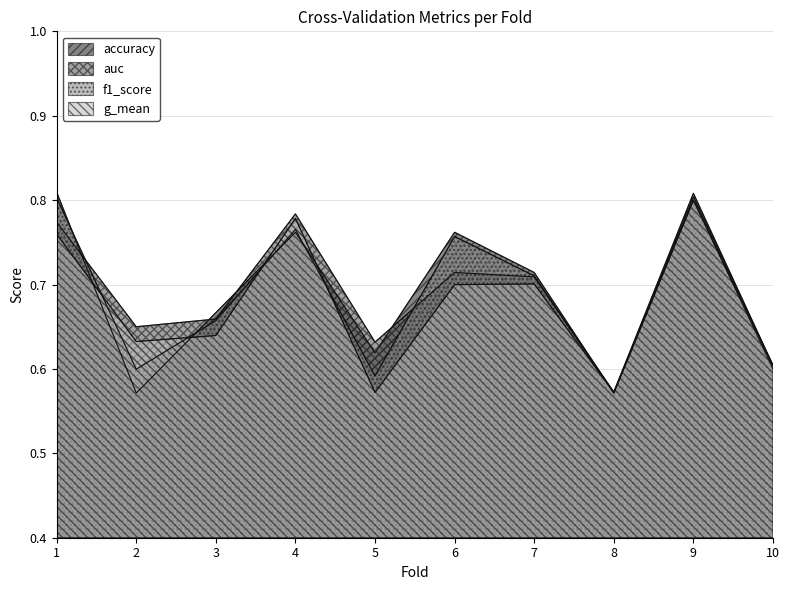

How many interior local peaks does the f1_score series have?

3